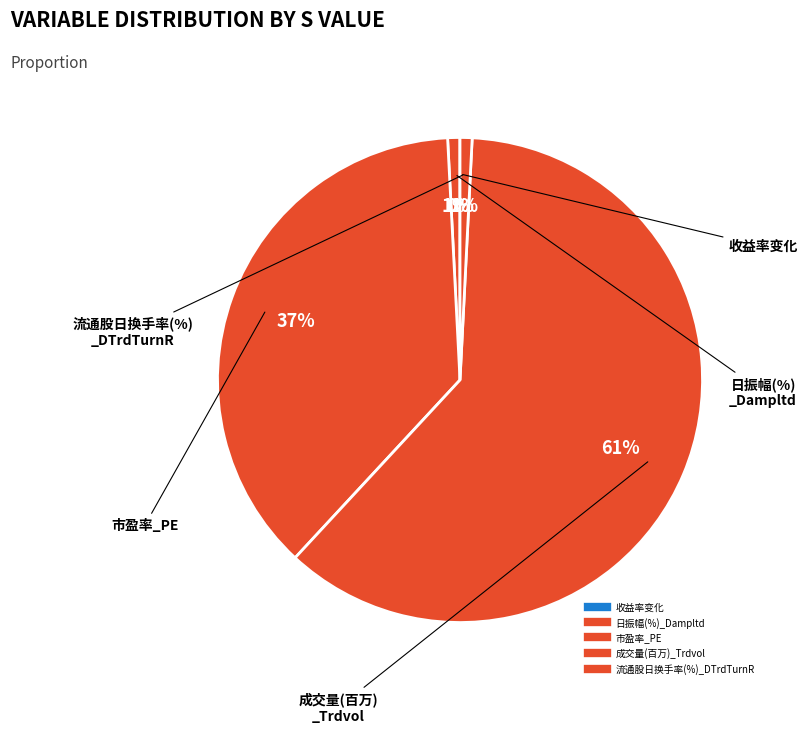

Which slice is the largest?

成交量(百万)_Trdvol